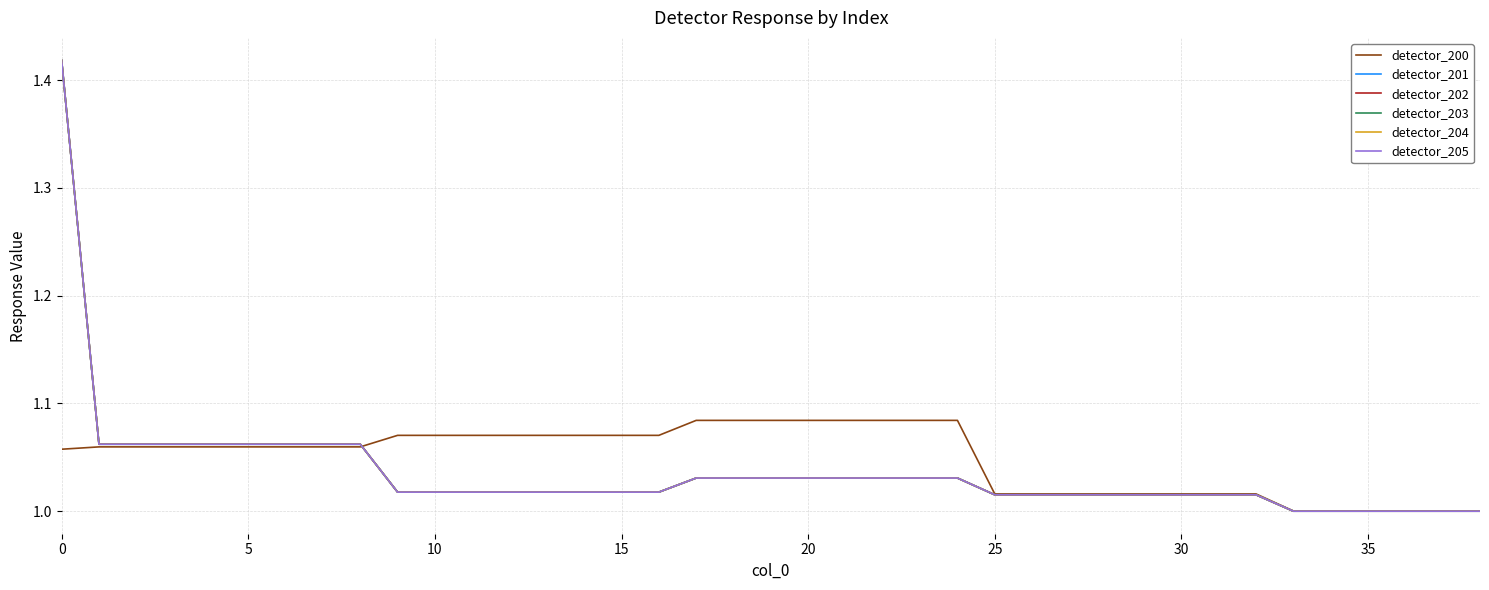

What is the label of the 13th point from the right?

26